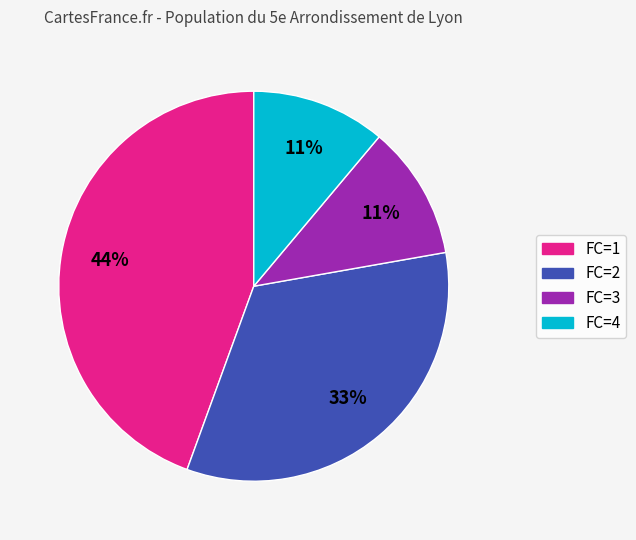

To the nearest percent, what is the difference between the largest and smallest slice percentages?

33%